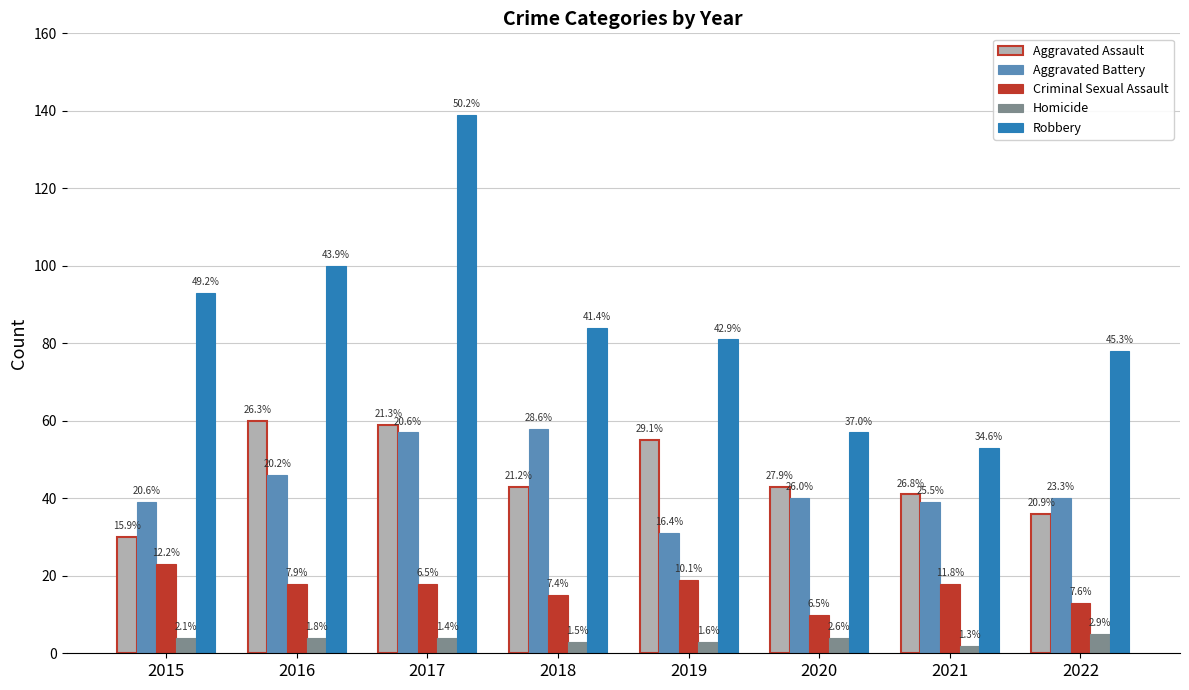

What is the sum of the Aggravated Assault values at 2016 and 2018?

103